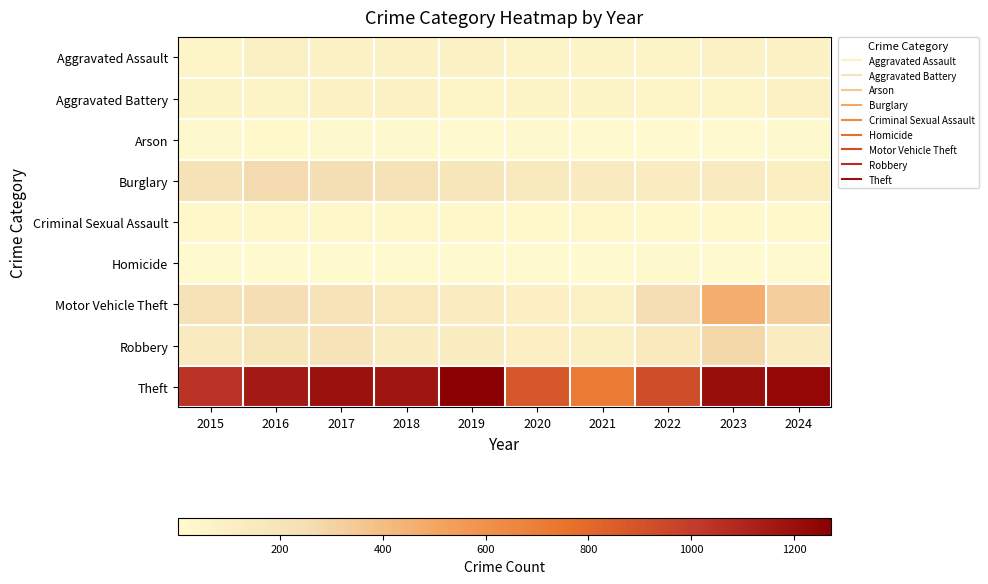

Reading left to right, extract all data points from this chart.

Aggravated Assault: 2015=56	2016=88	2017=72	2018=72	2019=80	2020=62	2021=66	2022=61	2023=79	2024=74
Aggravated Battery: 2015=60	2016=66	2017=71	2018=86	2019=53	2020=57	2021=60	2022=56	2023=56	2024=79
Arson: 2015=10	2016=12	2017=7	2018=7	2019=5	2020=7	2021=6	2022=3	2023=2	2024=8
Burglary: 2015=216	2016=266	2017=237	2018=218	2019=182	2020=146	2021=133	2022=130	2023=134	2024=104
Criminal Sexual Assault: 2015=29	2016=26	2017=22	2018=24	2019=31	2020=16	2021=26	2022=21	2023=18	2024=15
Homicide: 2015=5	2016=4	2017=4	2018=4	2019=4	2020=5	2021=6	2022=7	2023=3	2024=2
Motor Vehicle Theft: 2015=212	2016=259	2017=208	2018=163	2019=123	2020=99	2021=82	2022=259	2023=472	2024=323
Robbery: 2015=139	2016=178	2017=202	2018=121	2019=116	2020=97	2021=88	2022=151	2023=284	2024=127
Theft: 2015=1041	2016=1151	2017=1188	2018=1170	2019=1272	2020=884	2021=716	2022=920	2023=1204	2024=1231